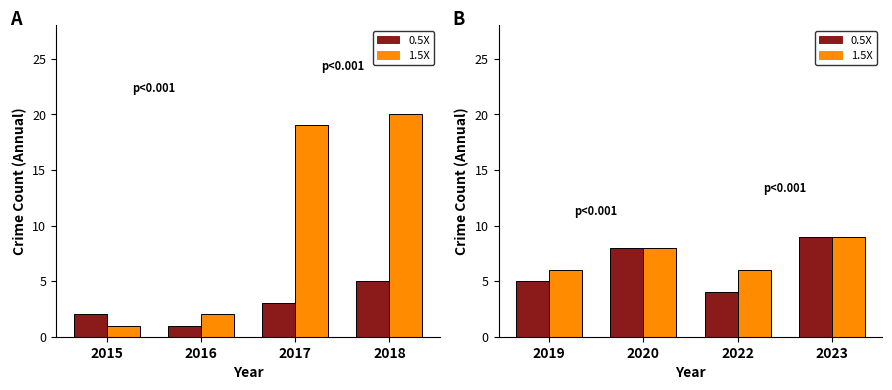

Rank the series by their average value, from highest to lowest.

1.5X, 0.5X